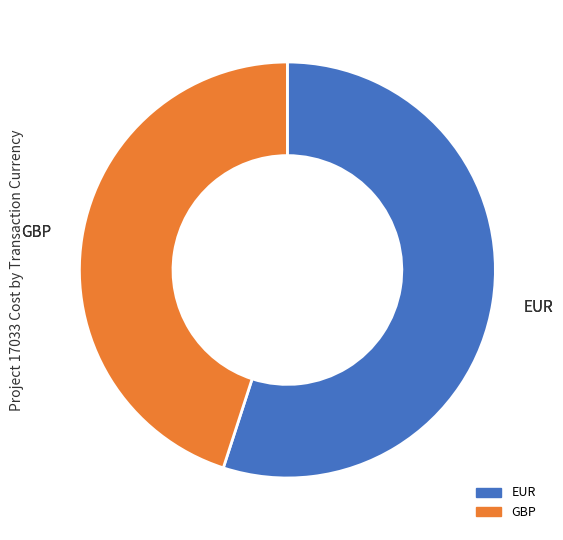

Is the sum of GBP and EUR greater than half?

Yes